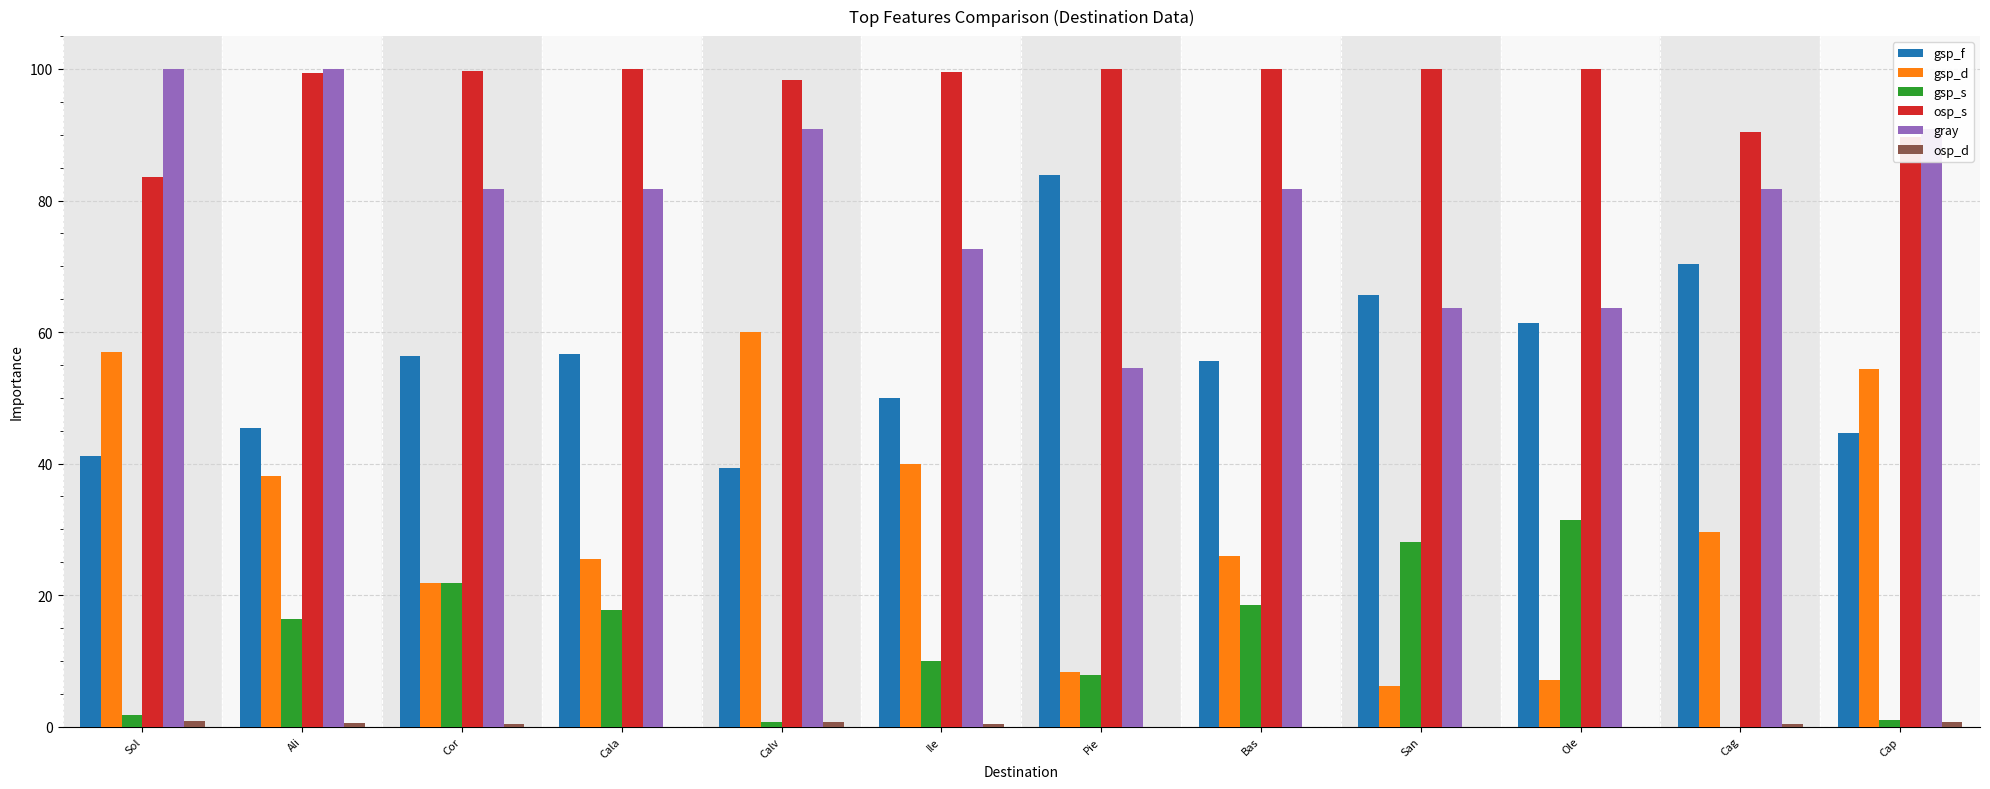

At which category is the sum across all series the highest?

Ali